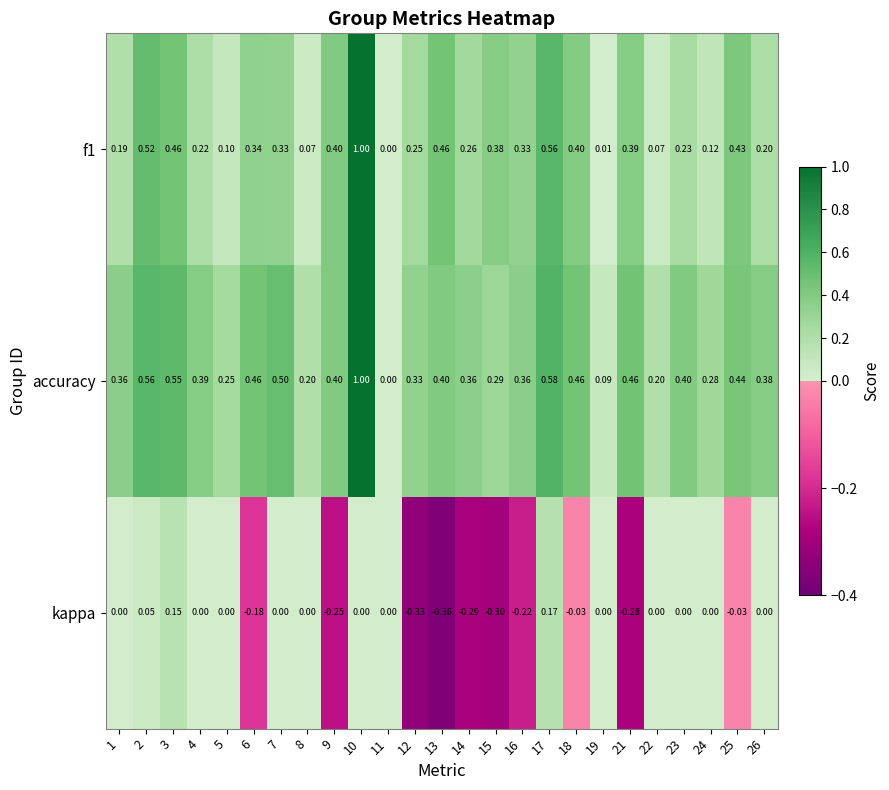

Is the value of kappa at 12 greater than the value of f1 at 22?

No